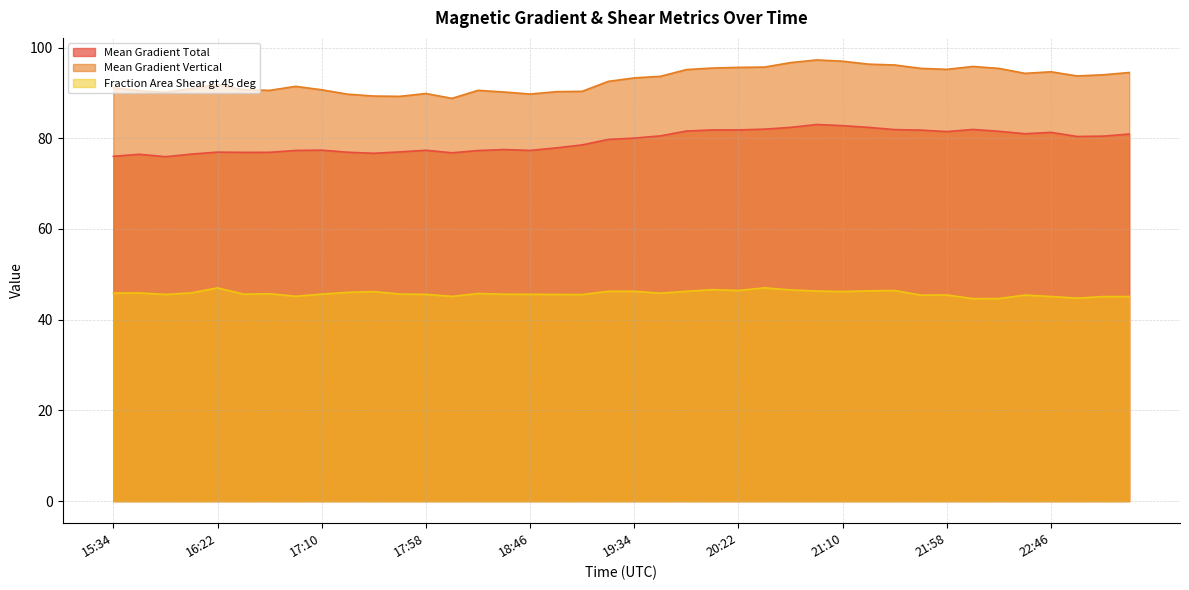

What is the difference between the maximum and minimum values in the Mean Gradient Total series?

7.1